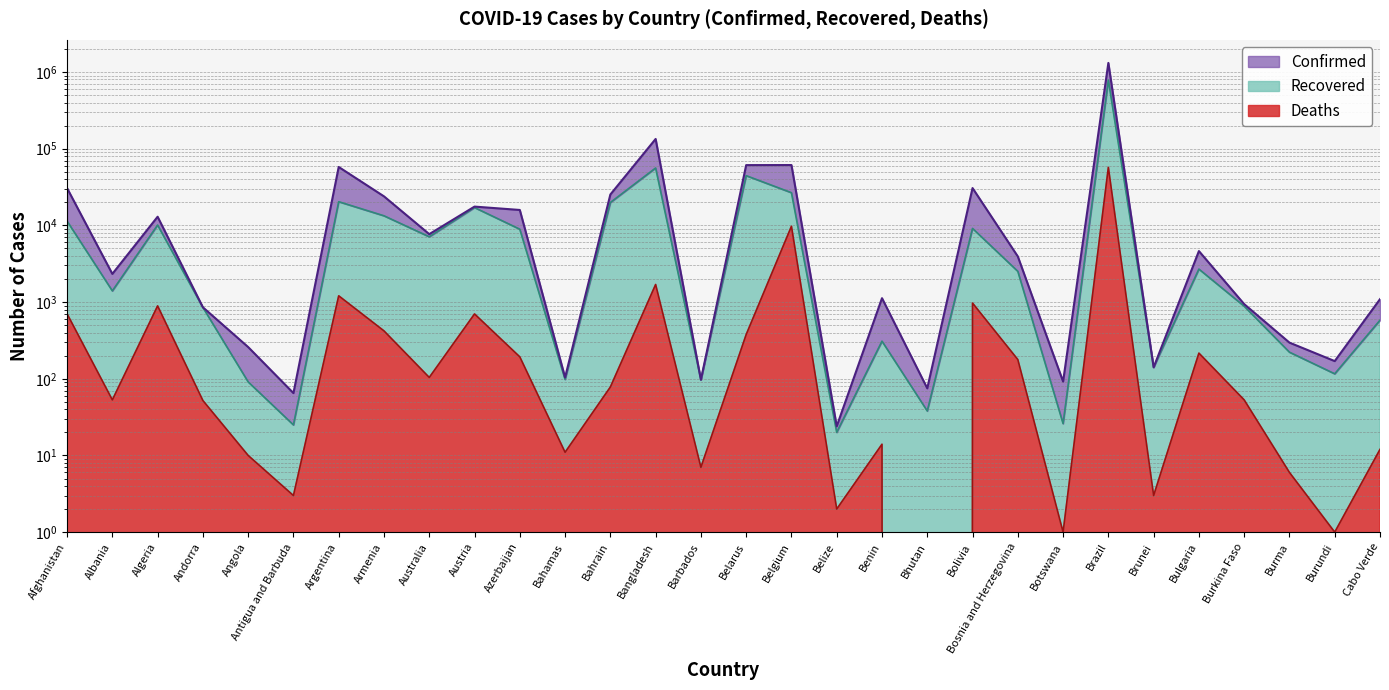

Where does the Confirmed series first go above 3935?

Afghanistan